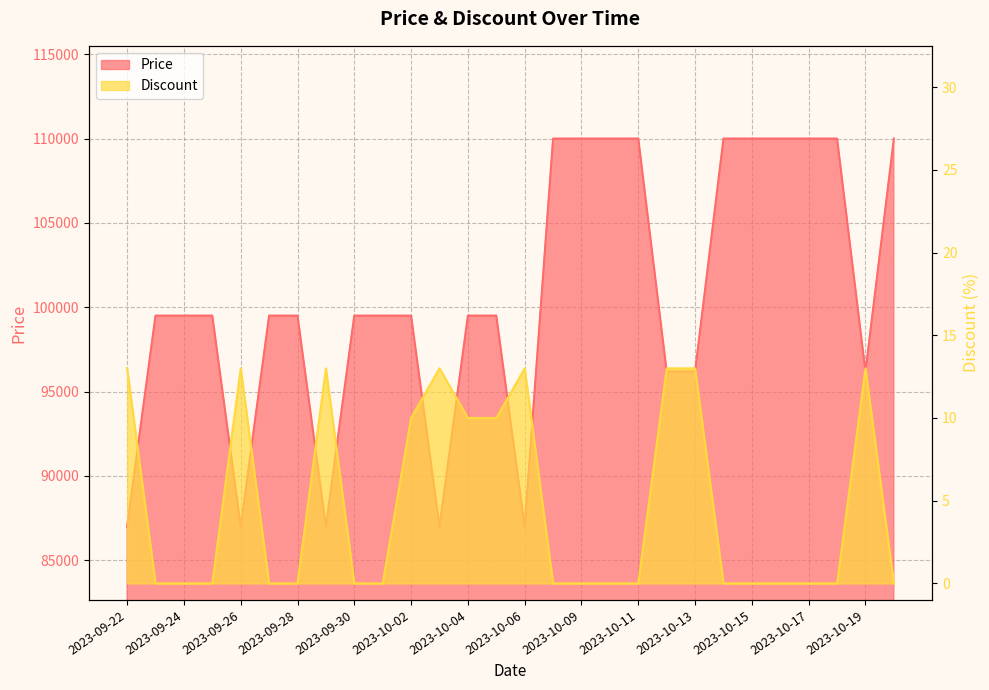

Count the number of categories in the chart.

28